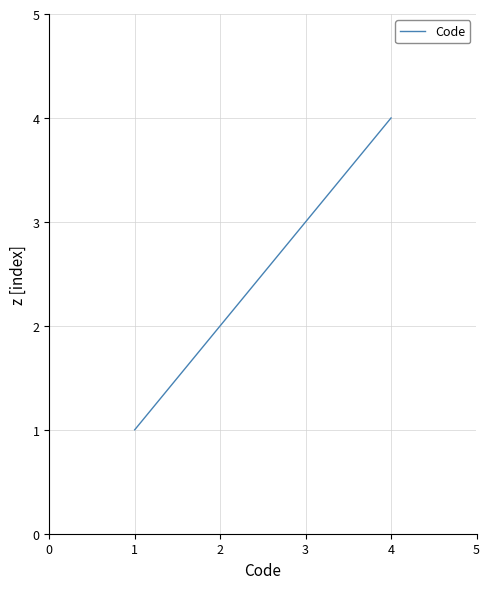

How many distinct data groups are displayed?

1